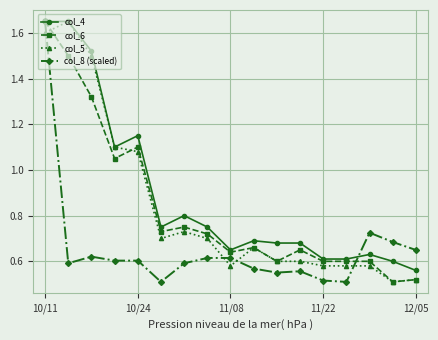

How many lines are shown in the chart?

4